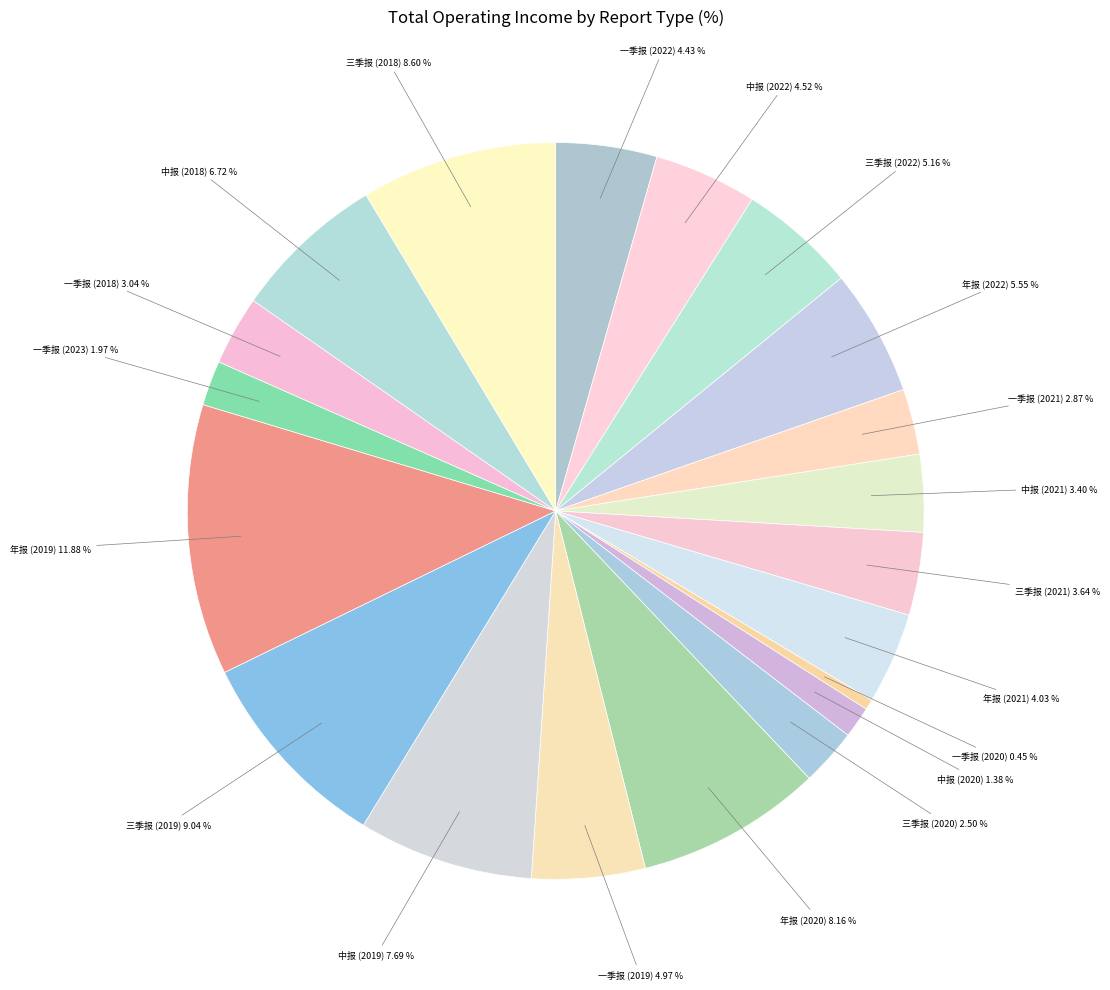

How many slices are in this pie chart?

20